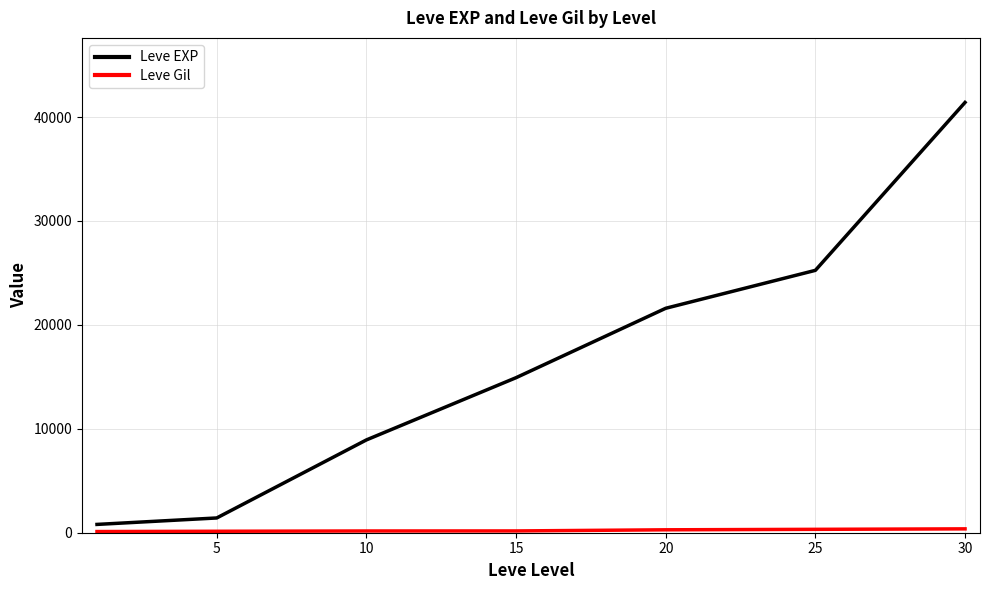

Which series has the widest spread of values?

Leve EXP